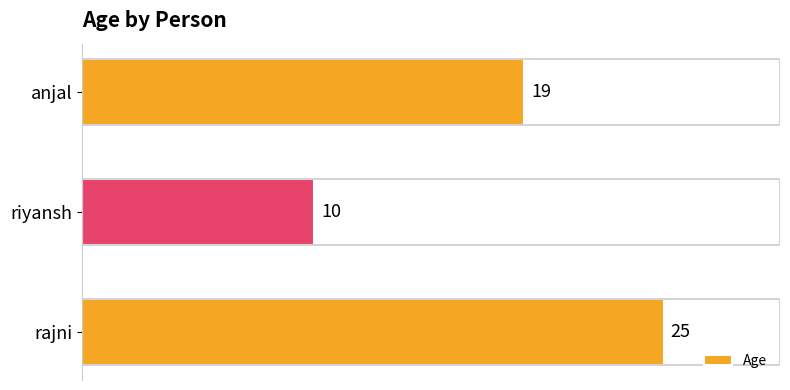

The chart shows a value of 42 at rajni. True or false?

False